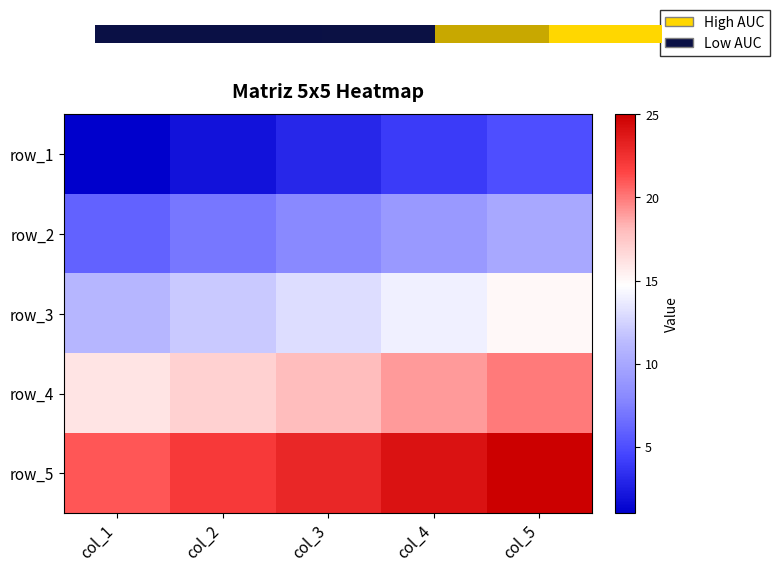

The value of row_3 at col_5 is 4.4. True or false?

False